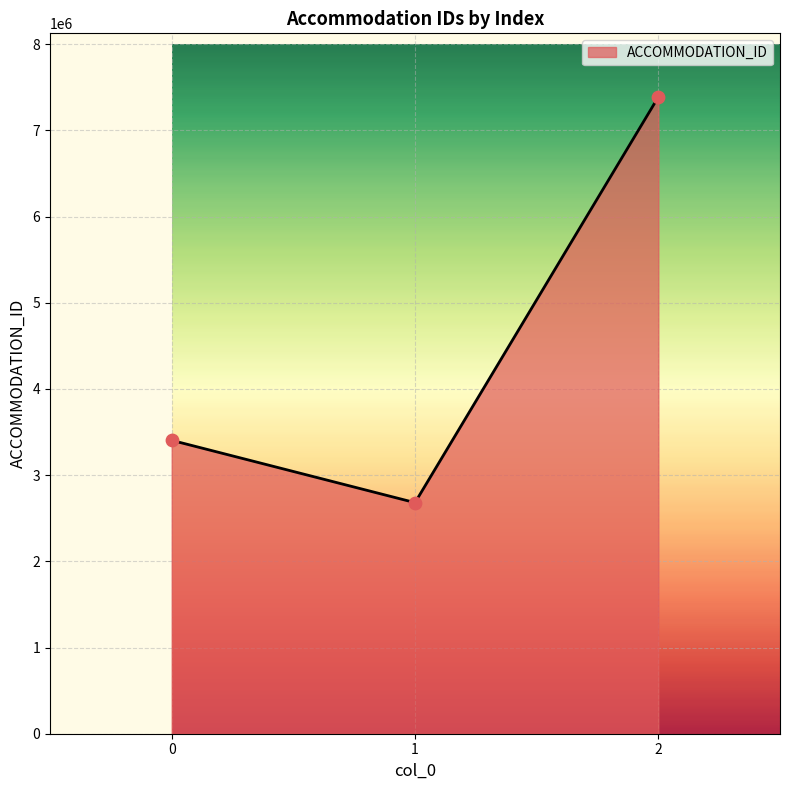

What is the change in value from 1 to 2?

+4706251